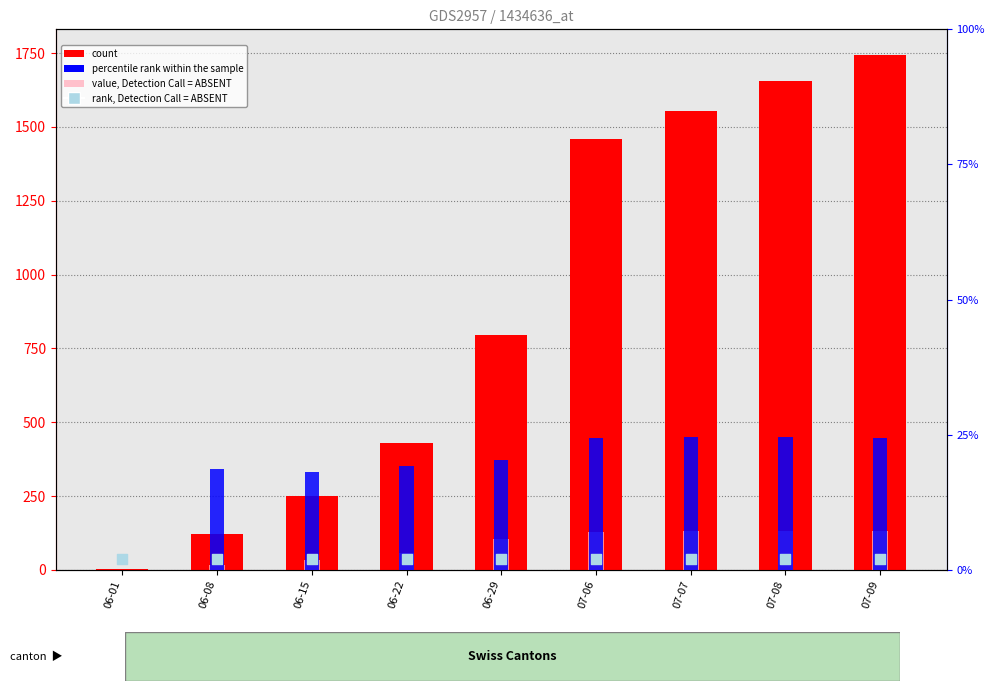

Which series has the largest total across all categories?

CH (count)